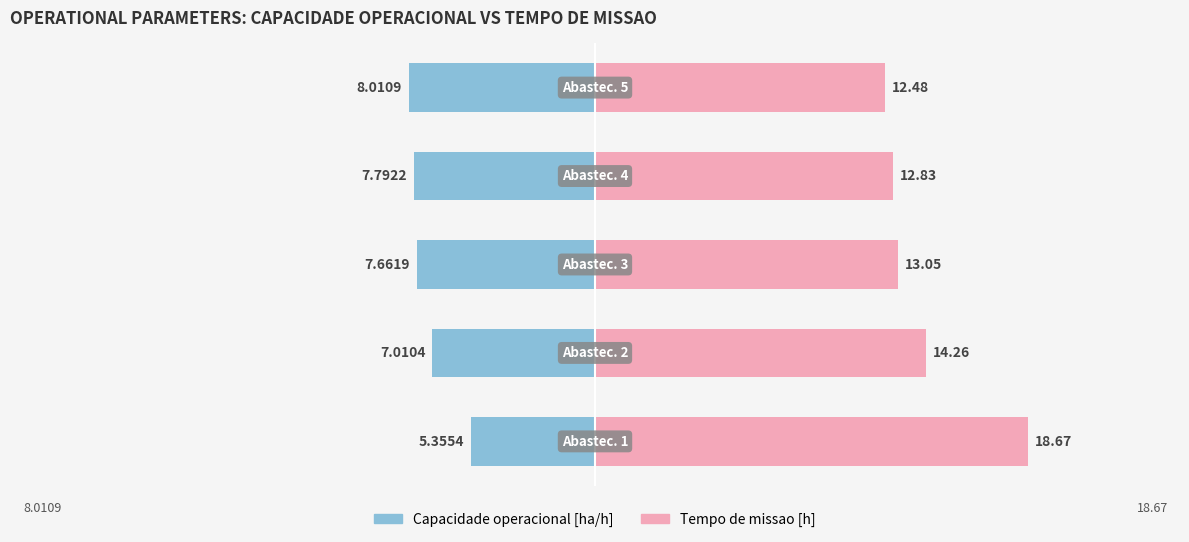

Rank the series by their average value, from lowest to highest.

Capacidade operacional [ha/h], Tempo de missao [h]